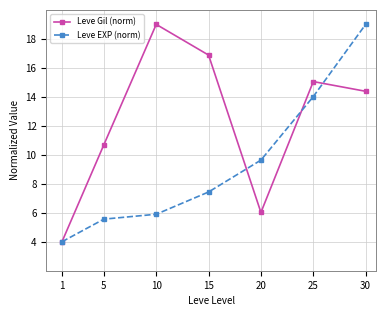

How many interior local valleys does the Leve Gil (norm) series have?

1